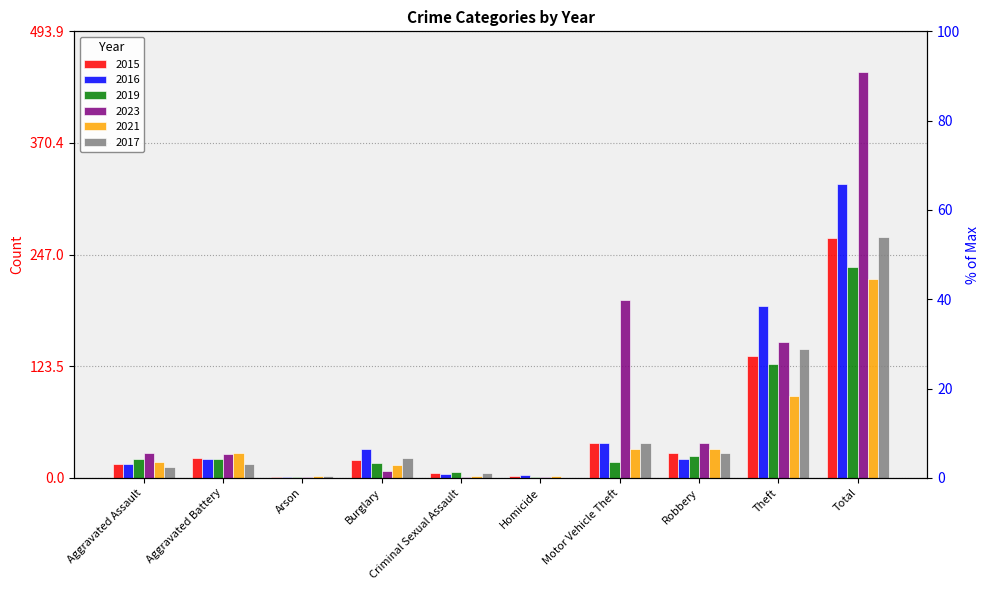

Which category has the lowest value across all series?

Homicide